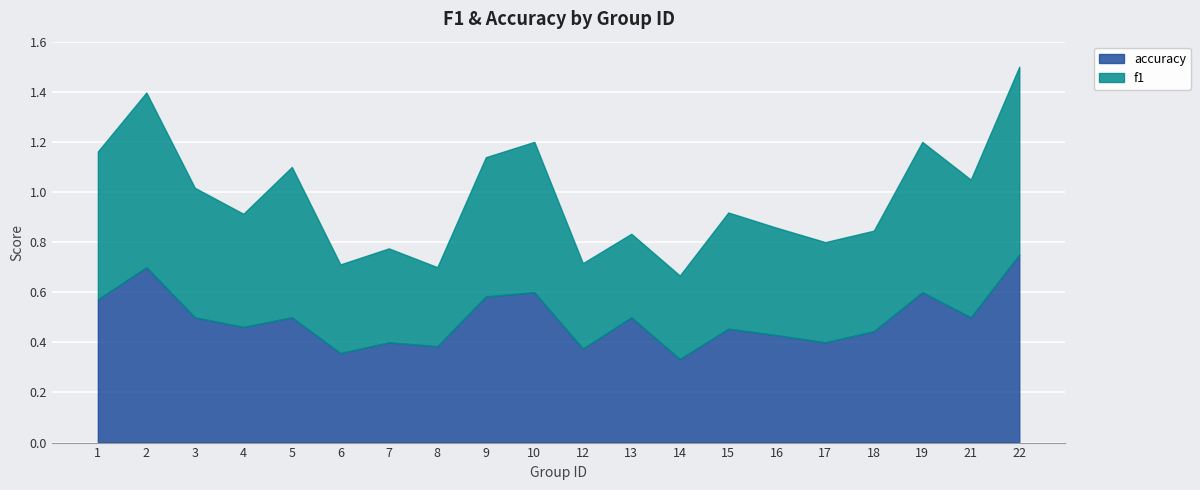

What is the value of the f1 point at the 2nd from the left?

0.7